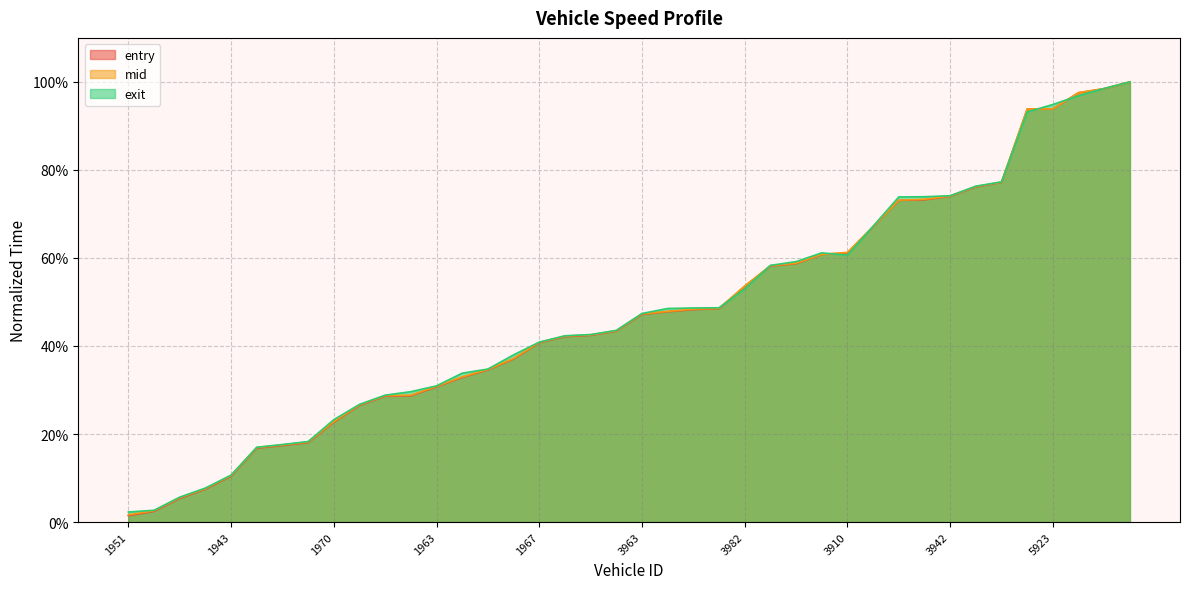

What is the label of the 30th point from the left?

3917